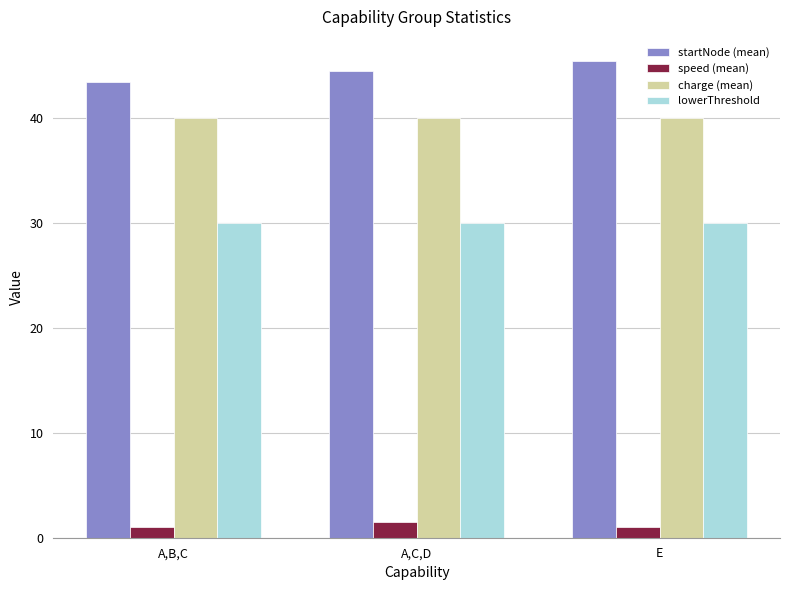

Reading right to left, extract all data points from this chart.

startNode (mean): E=45.5	A,C,D=44.5	A,B,C=43.5
speed (mean): E=1.0	A,C,D=1.5	A,B,C=1.0
charge (mean): E=40.0	A,C,D=40.0	A,B,C=40.0
lowerThreshold: E=30.0	A,C,D=30.0	A,B,C=30.0